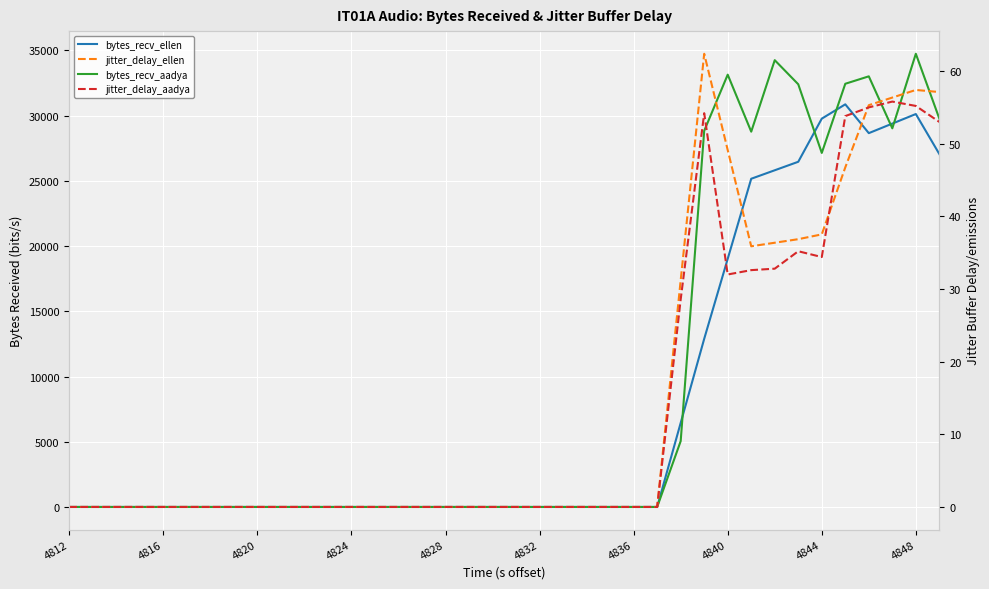

What is the total value across all series at 33?

63401.3